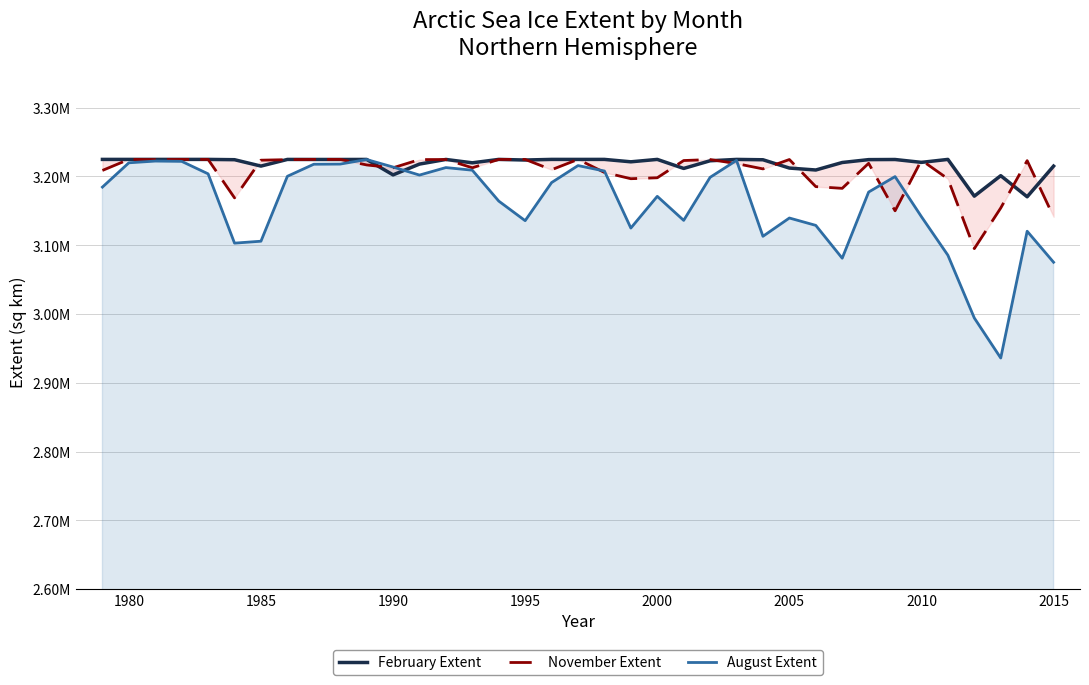

List the series in order of their peak value, highest first.

February Extent, November Extent, August Extent